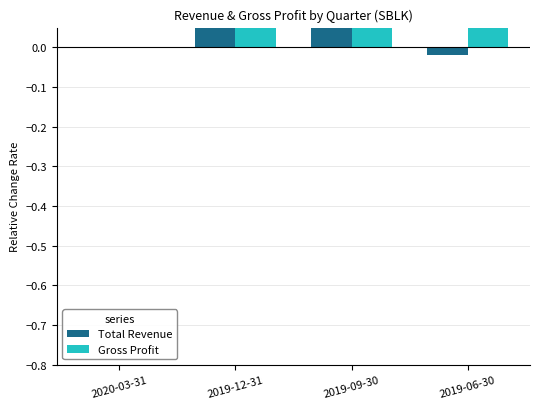

Which label corresponds to the largest value in the chart?

2019-09-30